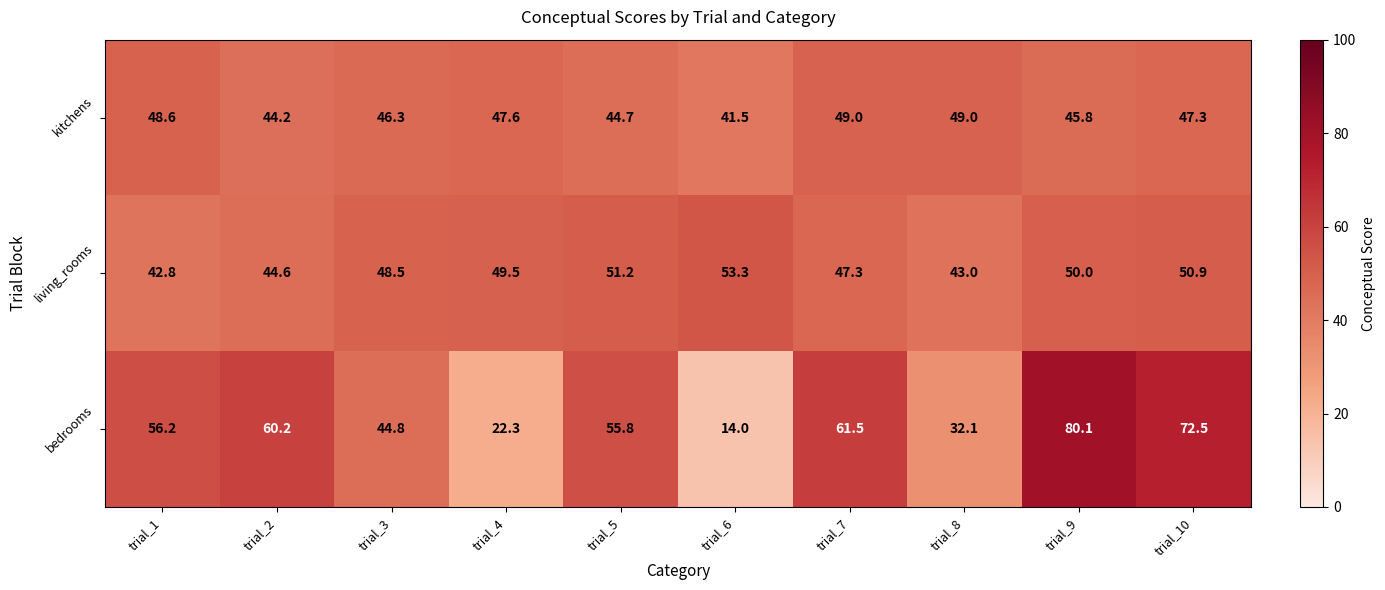

Read the living_rooms value at trial_5.

51.2